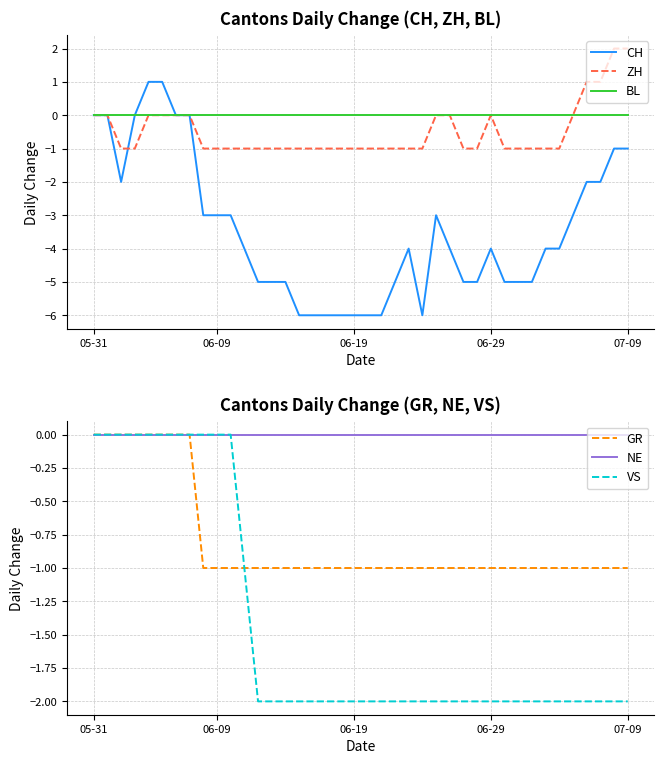

What is the value of the CH point at the 12th from the left?

-4